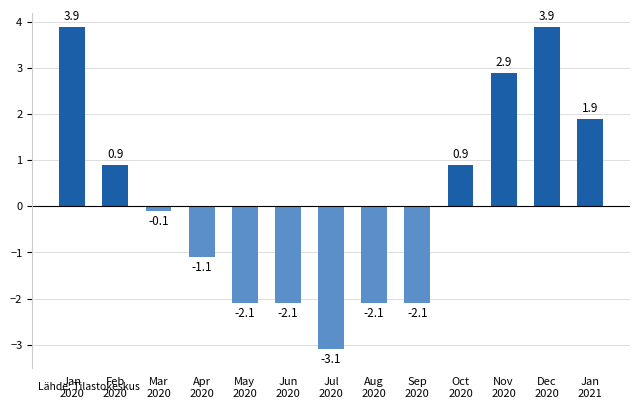

Count the number of categories in the chart.

13